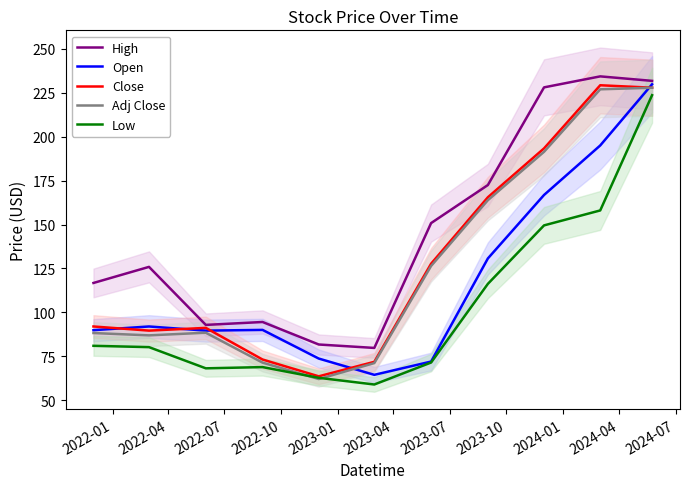

True or false: Low and High intersect in this chart.

False